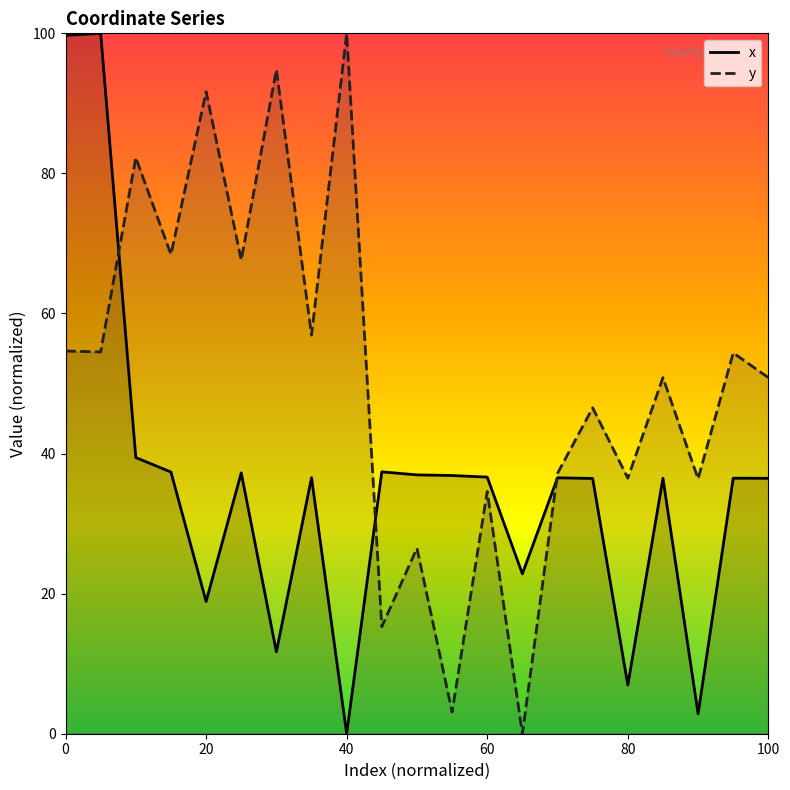

True or false: x has more than 2 points higher than both neighbors.

True